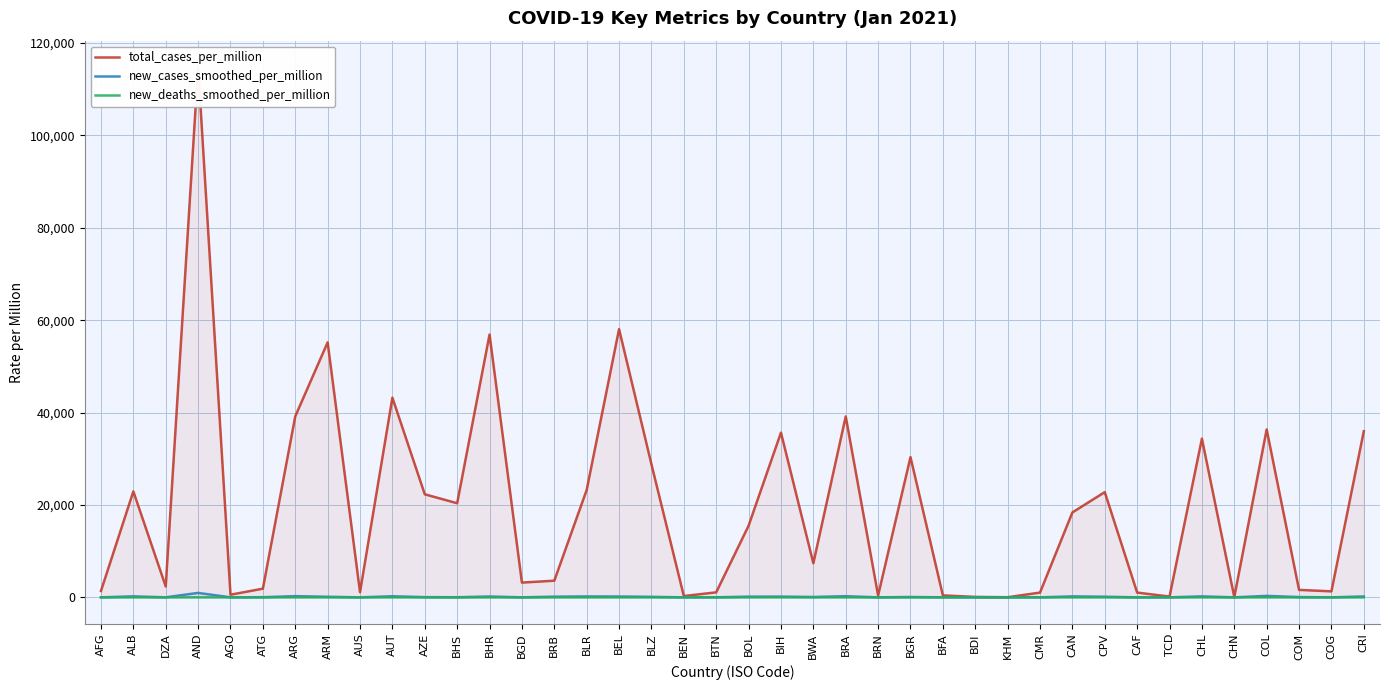

List the labels in order of total_cases_per_million value, largest first.

AND, BEL, BHR, ARM, AUT, ARG, BRA, COL, CRI, BIH, CHL, BGR, BLZ, BLR, ALB, CPV, AZE, BHS, CAN, BOL, BWA, BRB, BGD, DZA, ATG, COM, AFG, COG, AUS, BTN, CMR, CAF, AGO, BFA, BRN, BEN, TCD, BDI, CHN, KHM